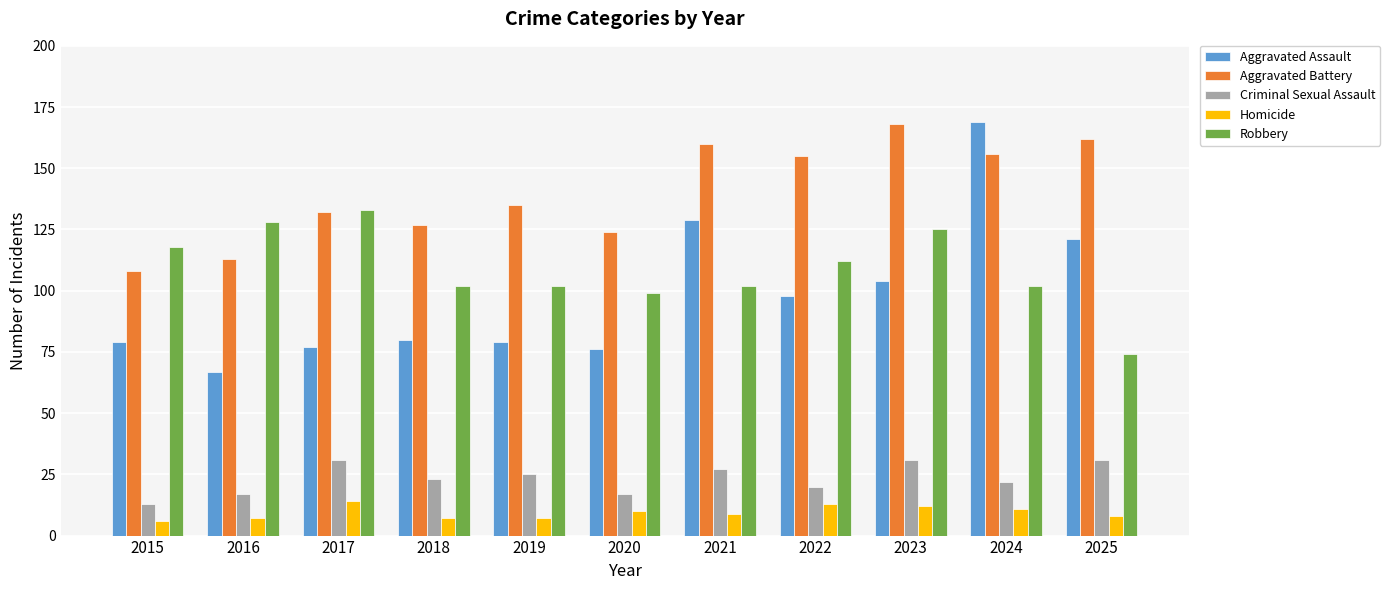

At which category is the sum across all series the highest?

2024